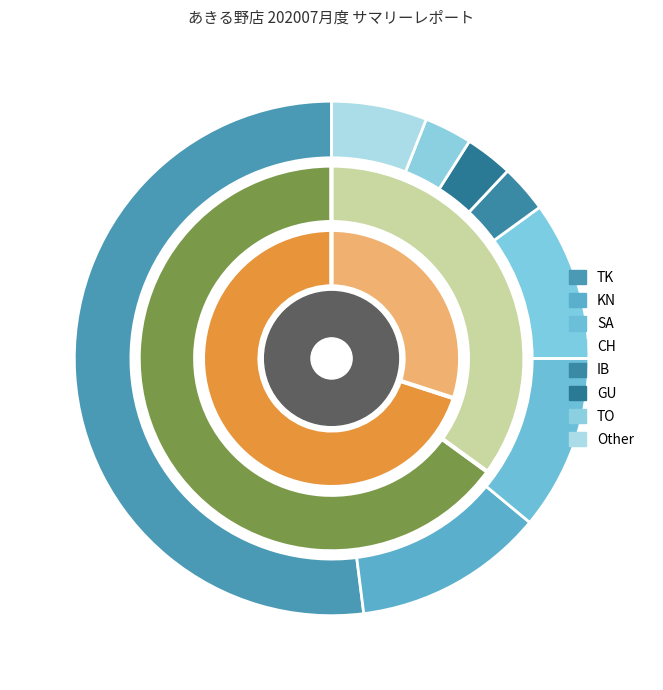

Count the number of slices in the pie.

8